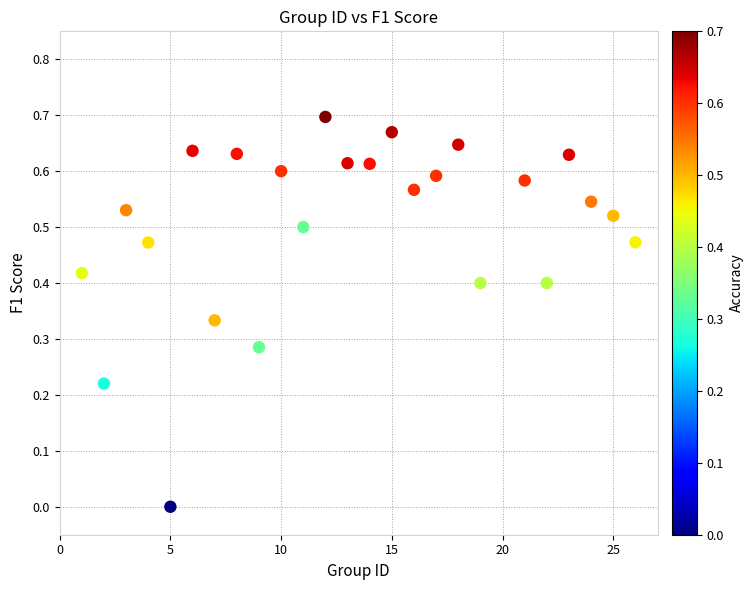

How many data points are displayed?

25